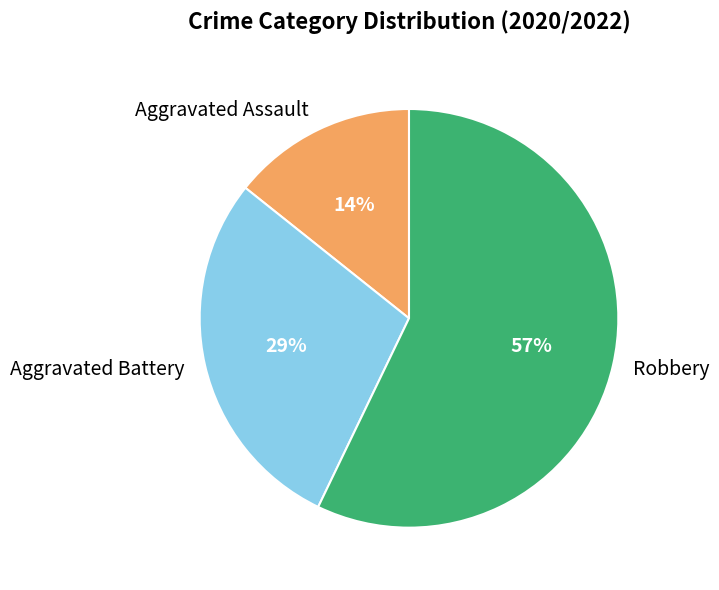

Between Robbery and Aggravated Assault, which is larger?

Robbery